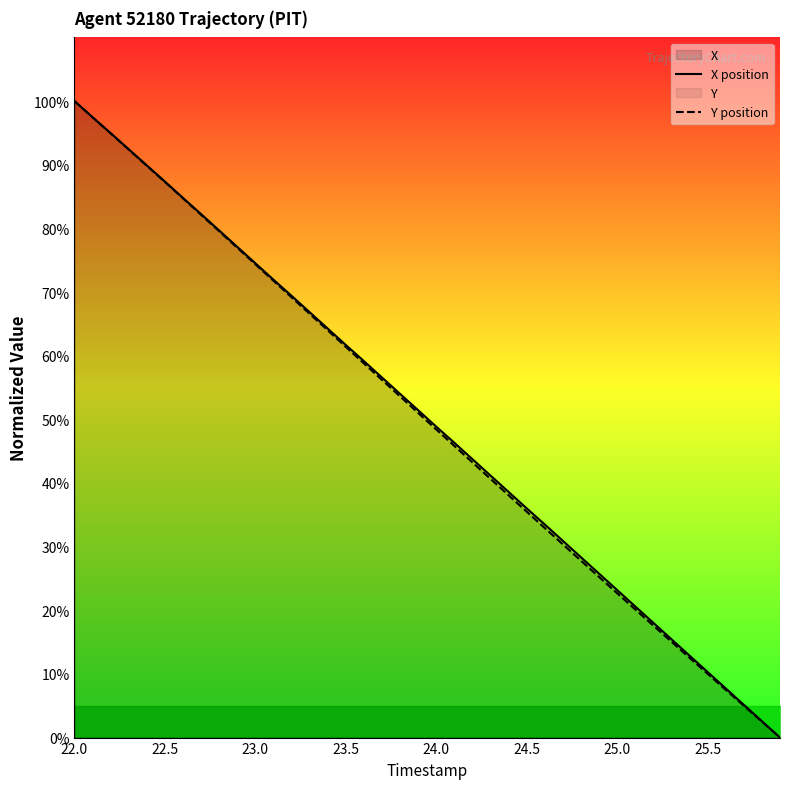

How many series are shown in this chart?

2